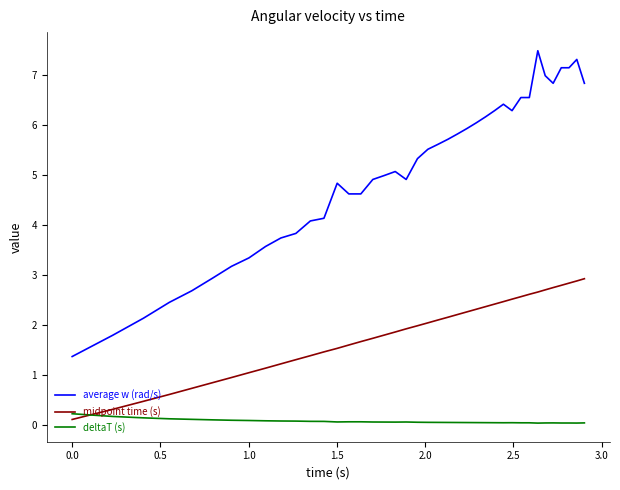

Which series has the largest total across all categories?

average w (rad/s)